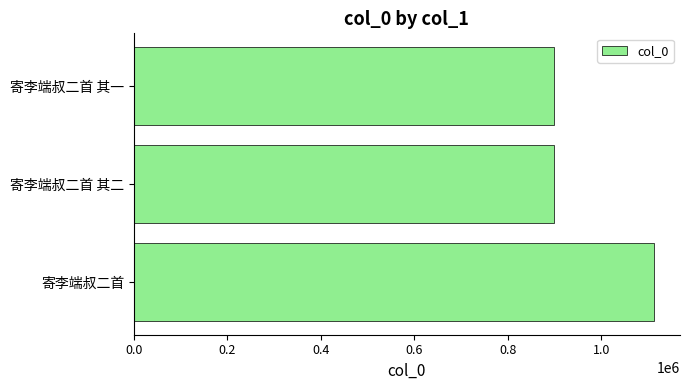

True or false: the data shows 1112767 at 寄李端叔二首.

True